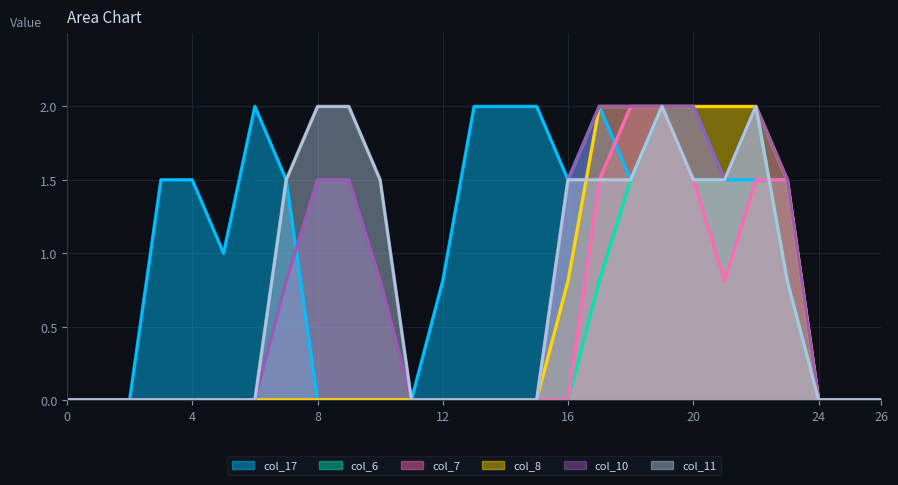

How many lines are shown in the chart?

6